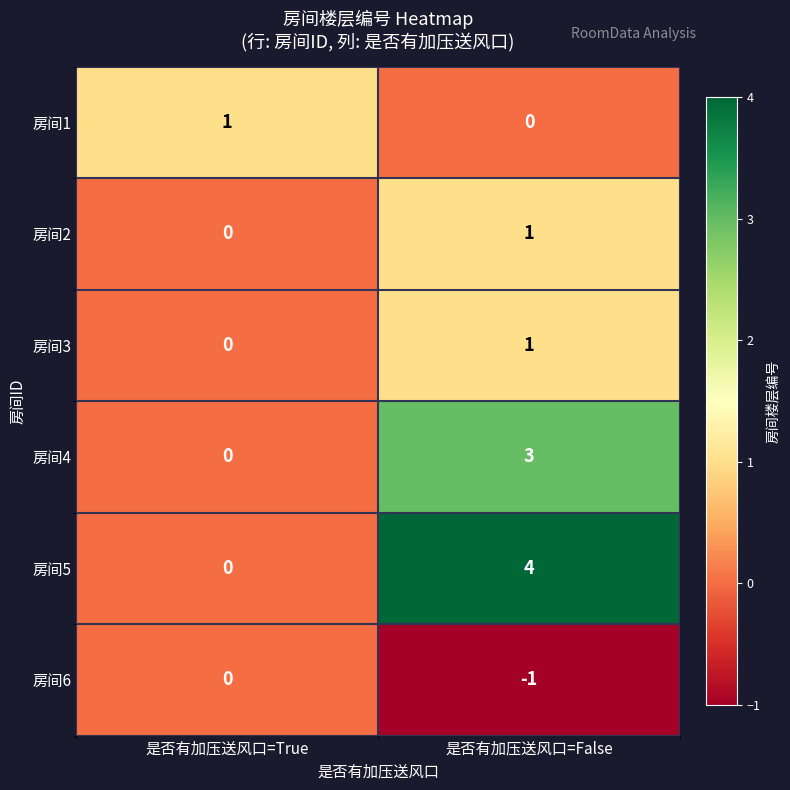

What is the sum of the 房间5 values at 是否有加压送风口=True and 是否有加压送风口=False?

4